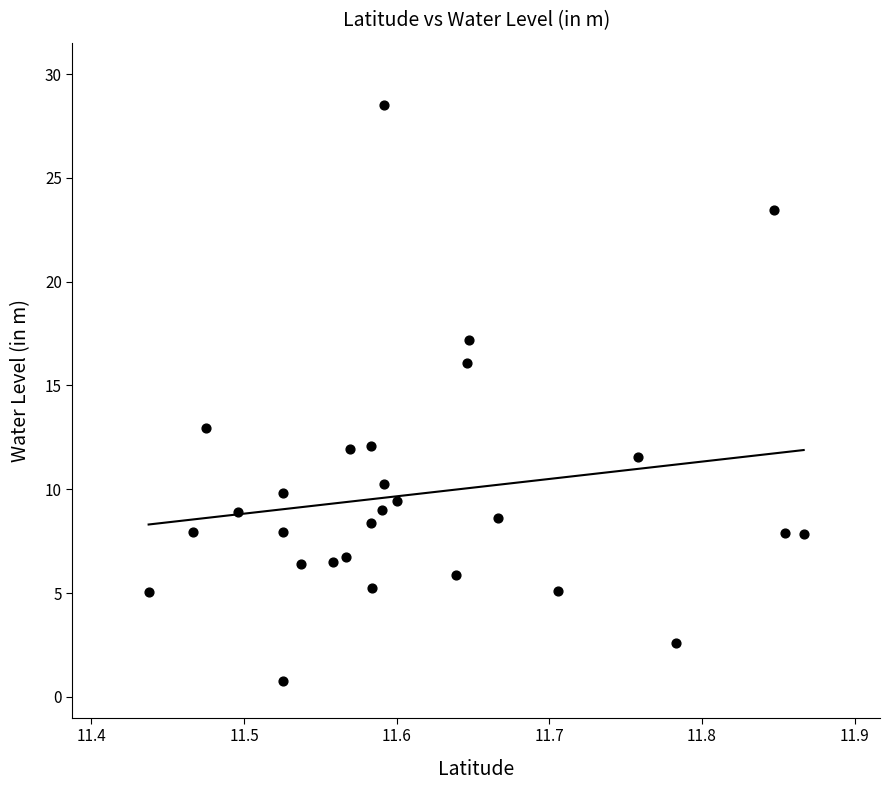

What Y value in the scatter plot is closest to 14?

12.9